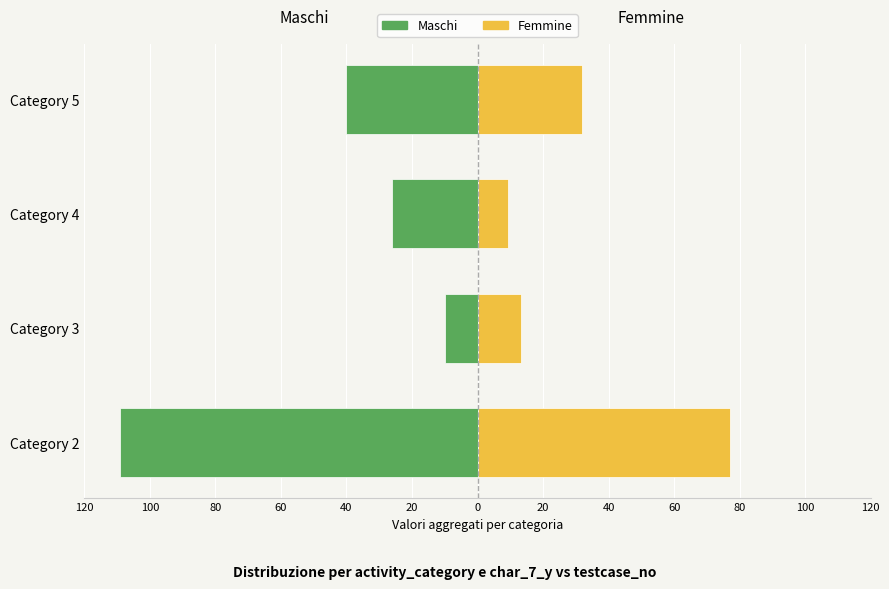

What is the greatest value displayed?

77.1